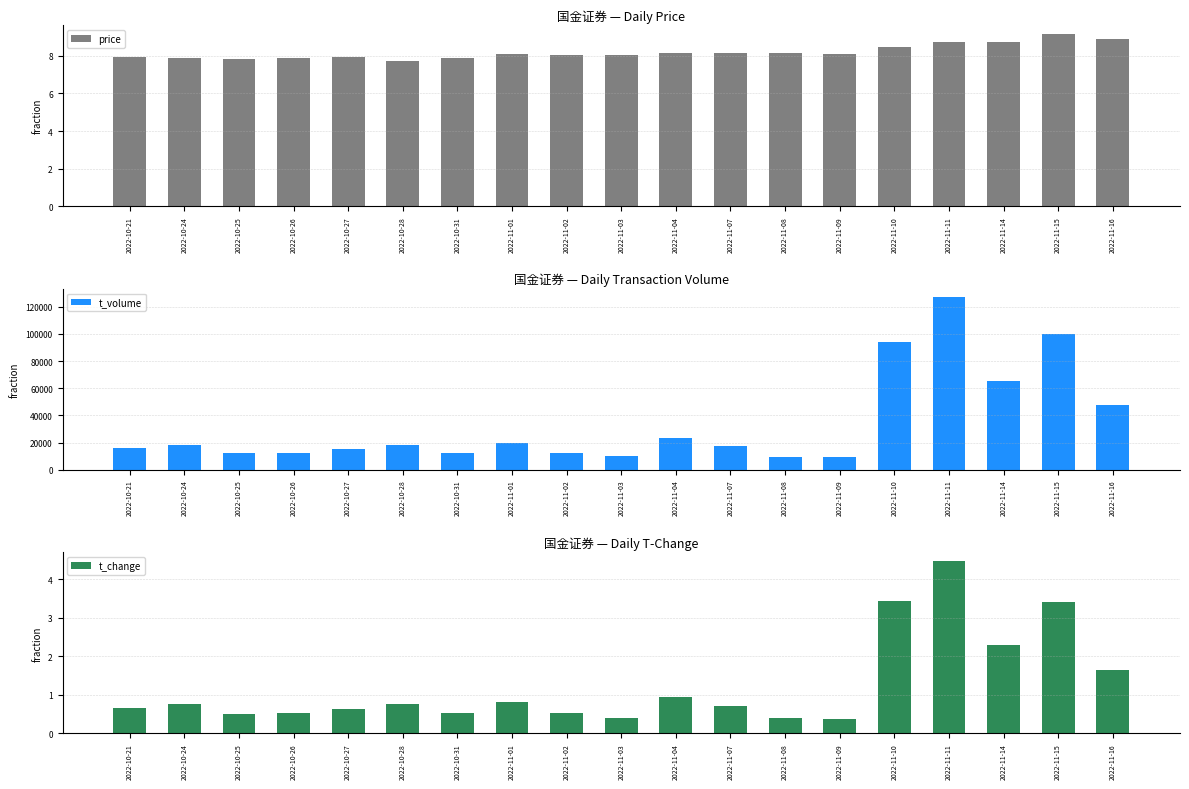

Reading left to right, what are all the values shown in this chart?

price: 2022-10-21=7.9	2022-10-24=7.9	2022-10-25=7.8	2022-10-26=7.9	2022-10-27=7.9	2022-10-28=7.8	2022-10-31=7.9	2022-11-01=8.1	2022-11-02=8.1	2022-11-03=8.1	2022-11-04=8.2	2022-11-07=8.2	2022-11-08=8.1	2022-11-09=8.1	2022-11-10=8.4	2022-11-11=8.8	2022-11-14=8.8	2022-11-15=9.2	2022-11-16=8.9
t_volume: 2022-10-21=15740.0	2022-10-24=18167.0	2022-10-25=12011.0	2022-10-26=12554.0	2022-10-27=15423.0	2022-10-28=17944.0	2022-10-31=12264.0	2022-11-01=19726.0	2022-11-02=12582.0	2022-11-03=9903.0	2022-11-04=23421.0	2022-11-07=17413.0	2022-11-08=9526.0	2022-11-09=9056.0	2022-11-10=94307.0	2022-11-11=126849.0	2022-11-14=64966.0	2022-11-15=99586.0	2022-11-16=47801.0
t_change: 2022-10-21=0.7	2022-10-24=0.8	2022-10-25=0.5	2022-10-26=0.5	2022-10-27=0.6	2022-10-28=0.8	2022-10-31=0.5	2022-11-01=0.8	2022-11-02=0.5	2022-11-03=0.4	2022-11-04=0.9	2022-11-07=0.7	2022-11-08=0.4	2022-11-09=0.4	2022-11-10=3.4	2022-11-11=4.5	2022-11-14=2.3	2022-11-15=3.4	2022-11-16=1.6